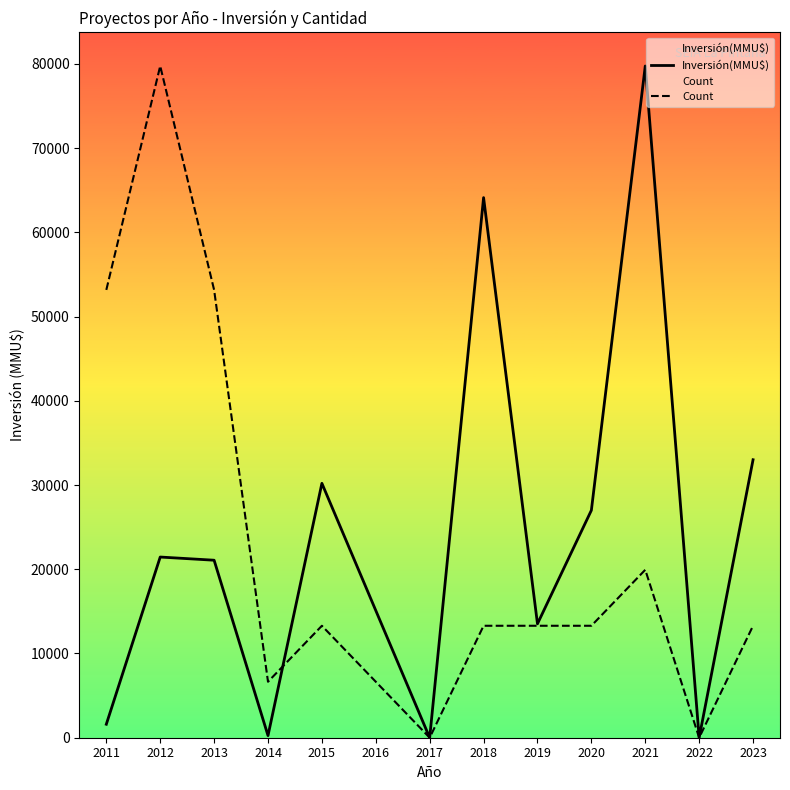

Which series ends up on top after the final intersection of Inversión(MMU$) and Count?

Inversión(MMU$)